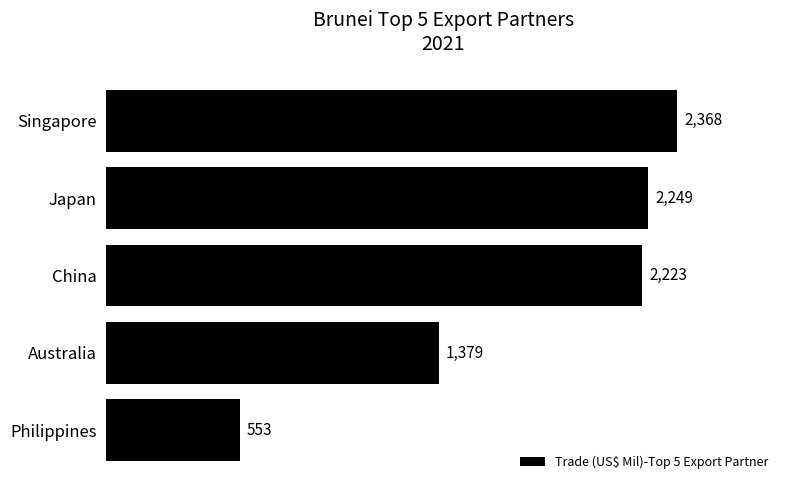

What is the label of the 3rd bar from the top?

China